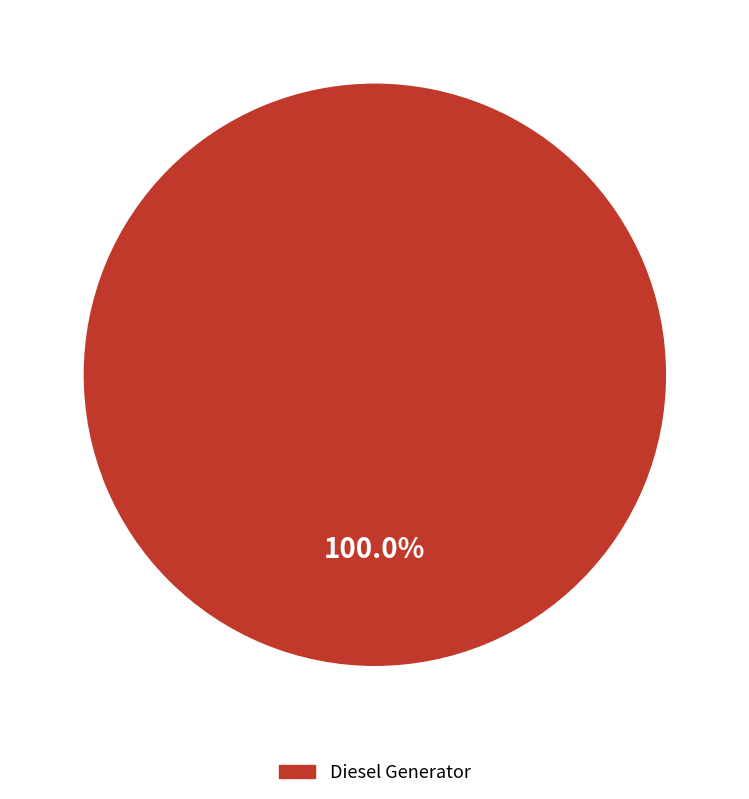

Rank the categories by value from lowest to highest.

Diesel Generator